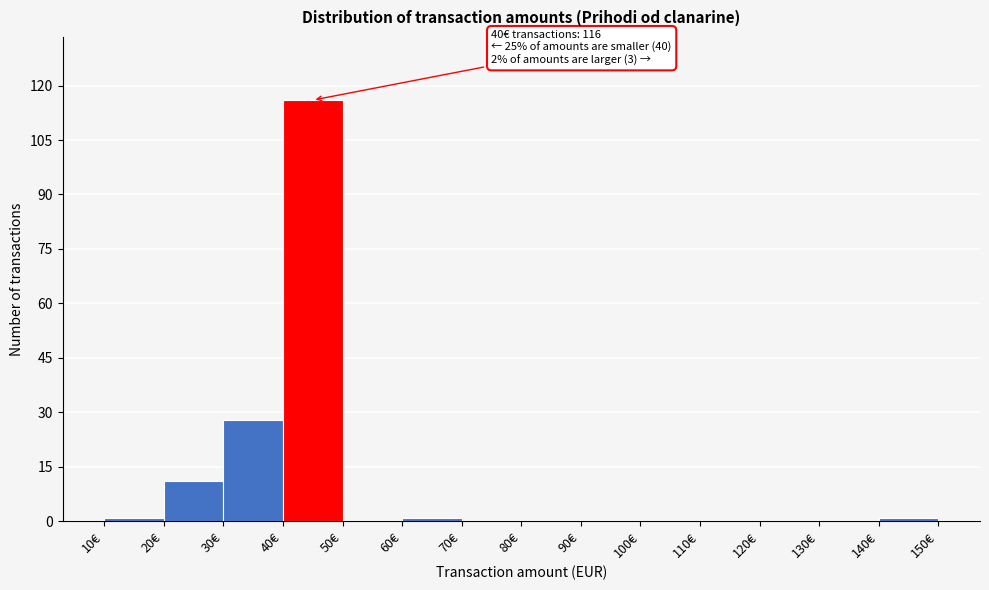

Over which range of the x-axis is the bar tallest?

40 to 50